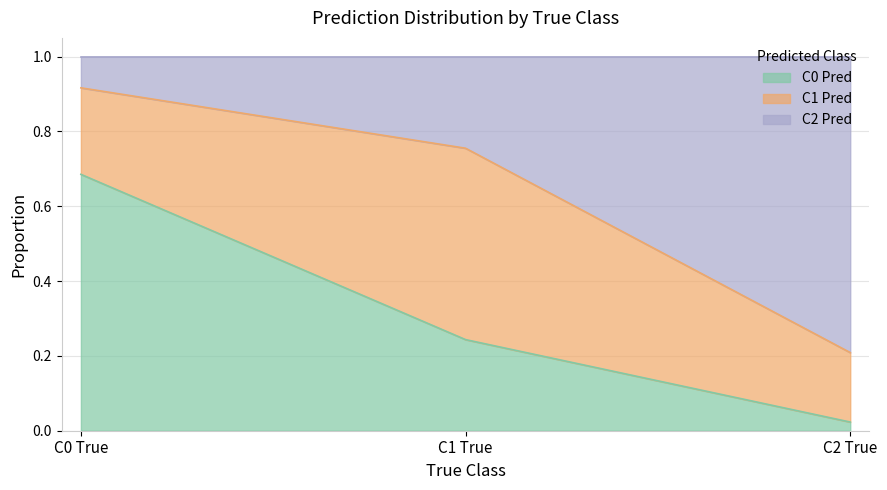

What is the total value across all series at C1 True?

1.0